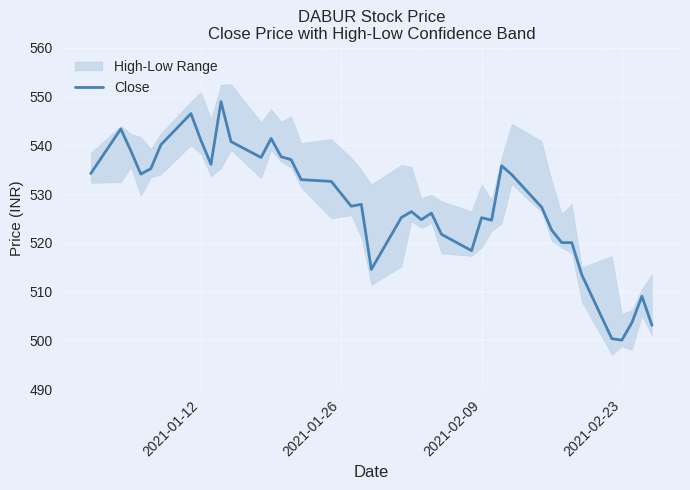

What is the minimum value for Close?

500.1